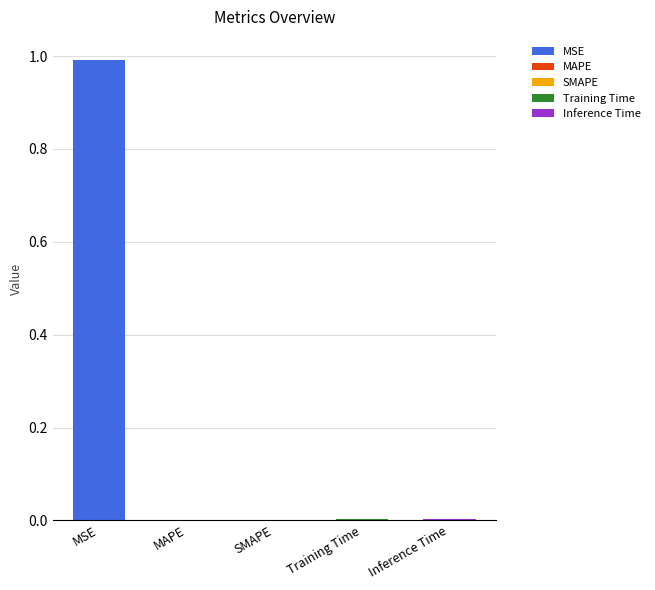

List the labels in order of value, largest first.

MSE, Inference Time, Training Time, MAPE, SMAPE